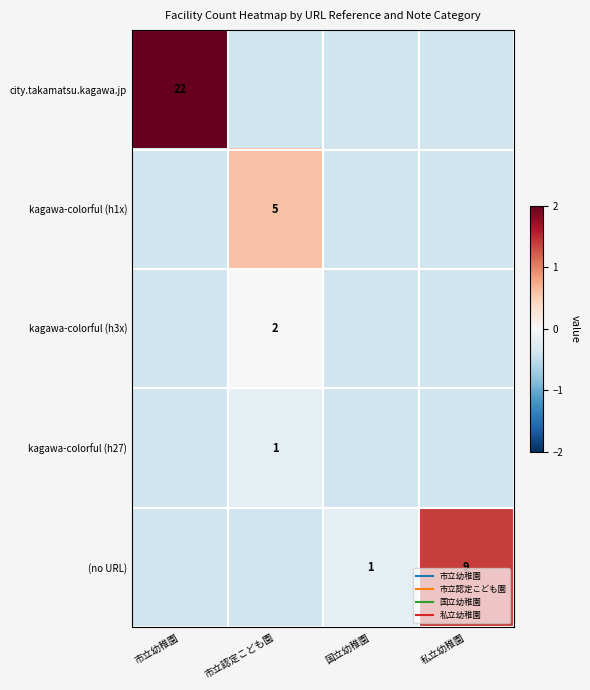

Is the value of (no URL) at 市立認定こども園 greater than the value of kagawa-colorful (h27) at 市立認定こども園?

No